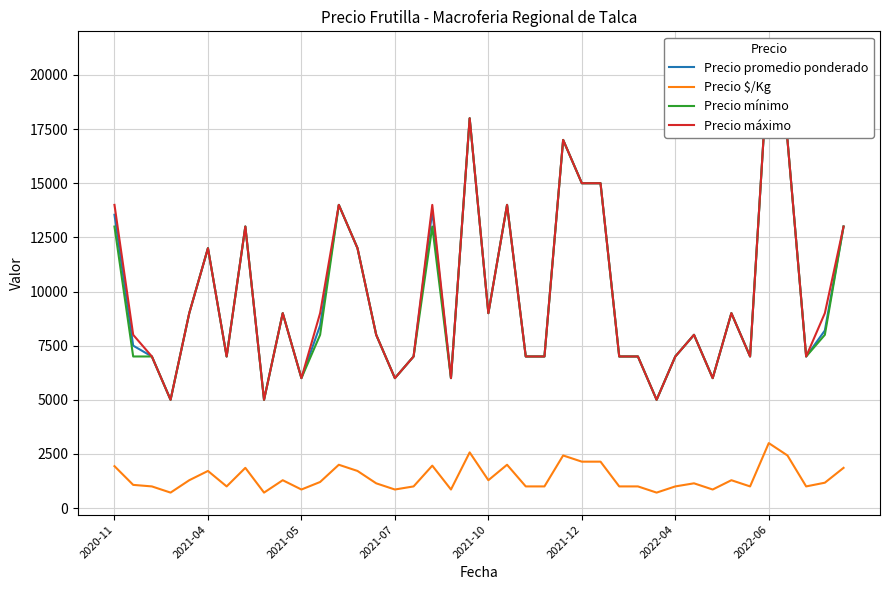

Reading right to left, list all the values displayed in this chart.

Precio promedio ponderado: 13000	8200	7000	17000	21000	7000	9000	6000	8000	7000	5000	7000	7000	15000	15000	17000	7000	7000	14000	9000	18000	6000	13714	7000	6000	8000	12000	14000	8429	6000	9000	5000	13000	7000	12000	9000	5000	7000	7500	13545
Precio $/Kg: 1857	1171	1000	2429	3000	1000	1286	857	1143	1000	714	1000	1000	2143	2143	2429	1000	1000	2000	1286	2571	857	1959	1000	857	1143	1714	2000	1204	857	1286	714	1857	1000	1714	1286	714	1000	1071	1935
Precio mínimo: 13000	8000	7000	17000	21000	7000	9000	6000	8000	7000	5000	7000	7000	15000	15000	17000	7000	7000	14000	9000	18000	6000	13000	7000	6000	8000	12000	14000	8000	6000	9000	5000	13000	7000	12000	9000	5000	7000	7000	13000
Precio máximo: 13000	9000	7000	17000	21000	7000	9000	6000	8000	7000	5000	7000	7000	15000	15000	17000	7000	7000	14000	9000	18000	6000	14000	7000	6000	8000	12000	14000	9000	6000	9000	5000	13000	7000	12000	9000	5000	7000	8000	14000